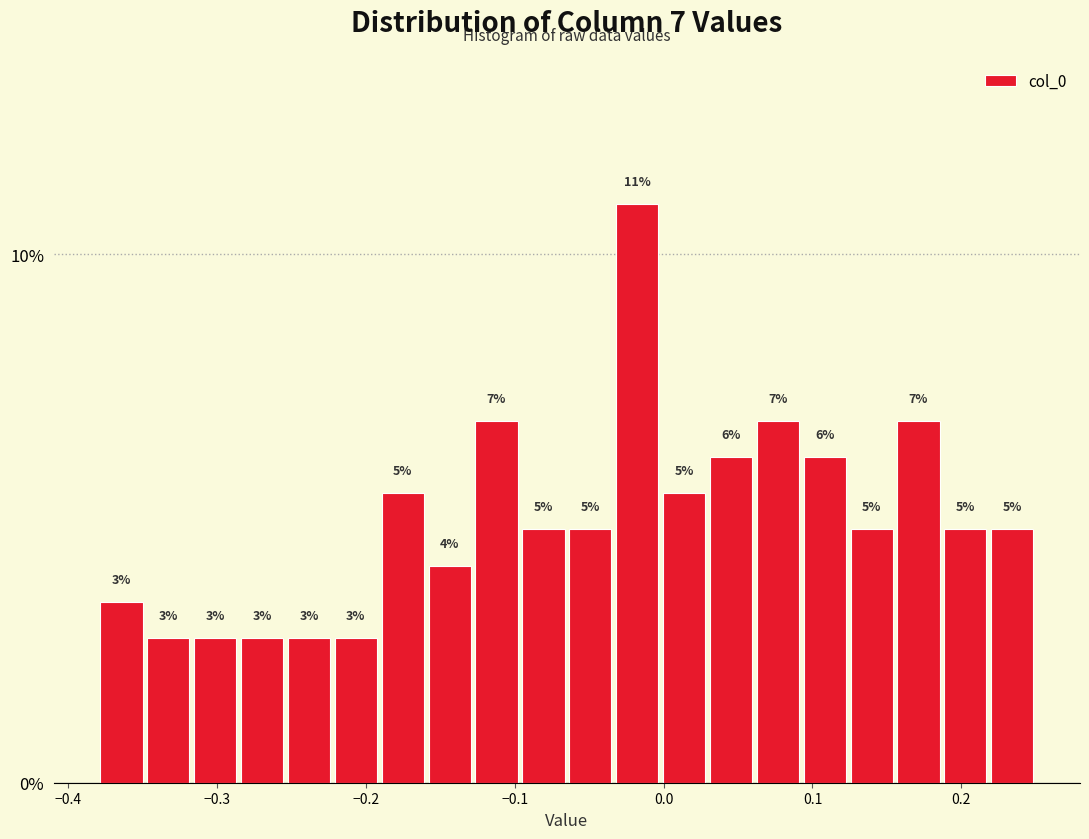

Around what value on the x-axis is the tallest bar? Give the approximate position of its centre, as read against the axis.

-0.02